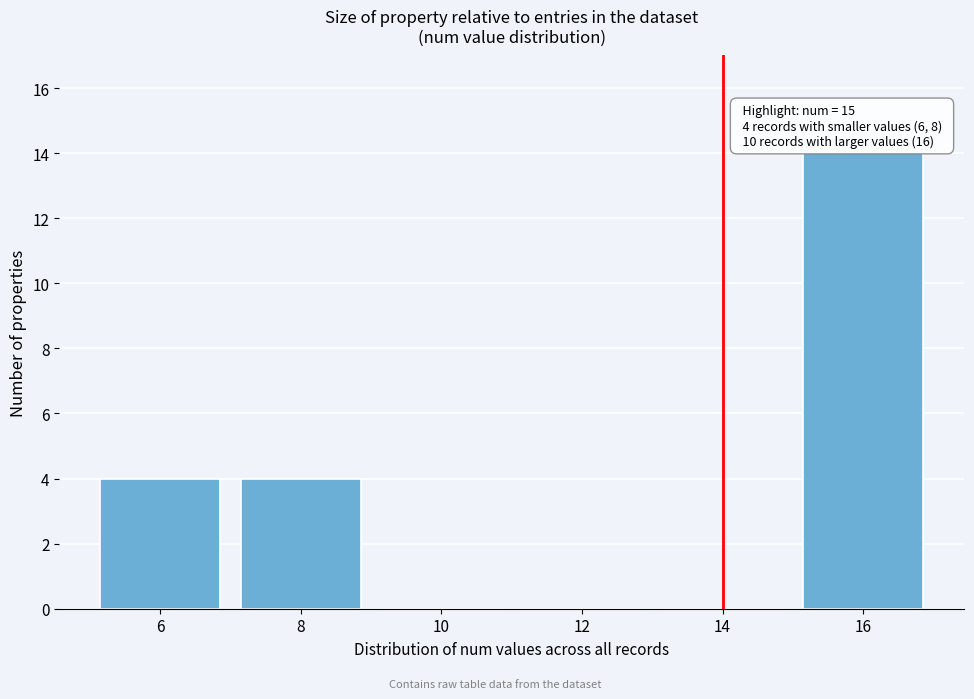

Reading left to right, transcribe all the data shown in this chart.

6=4	8=4	10=0	12=0	14=0	16=14